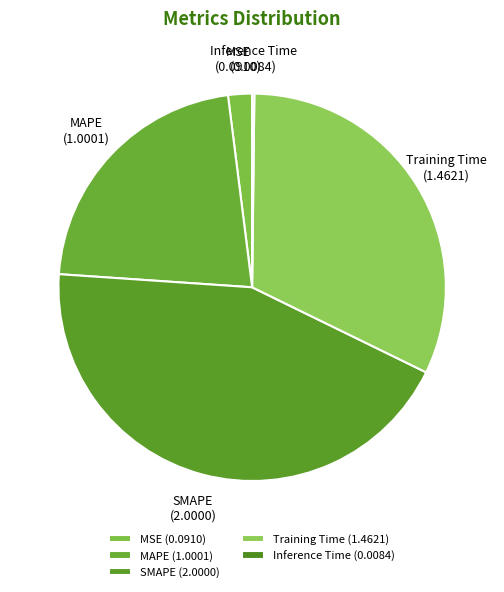

Between MAPE and SMAPE, which is larger?

SMAPE